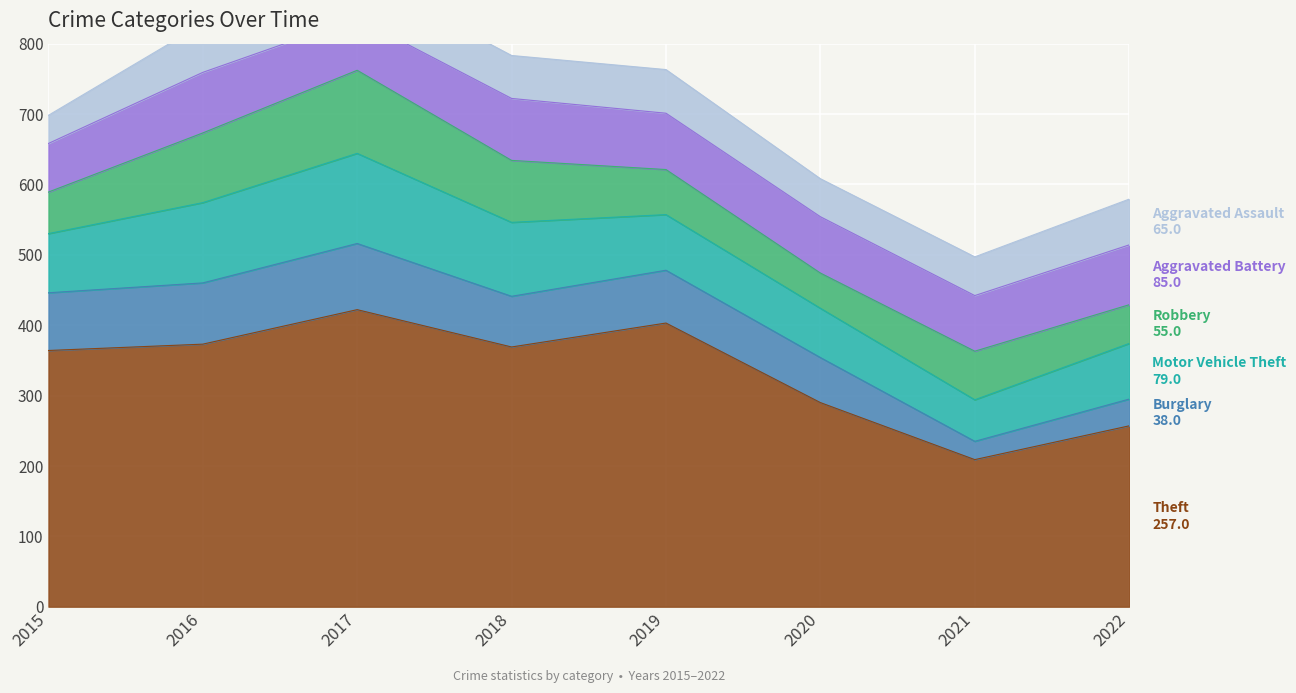

What is the total value across all series at 2016?

828